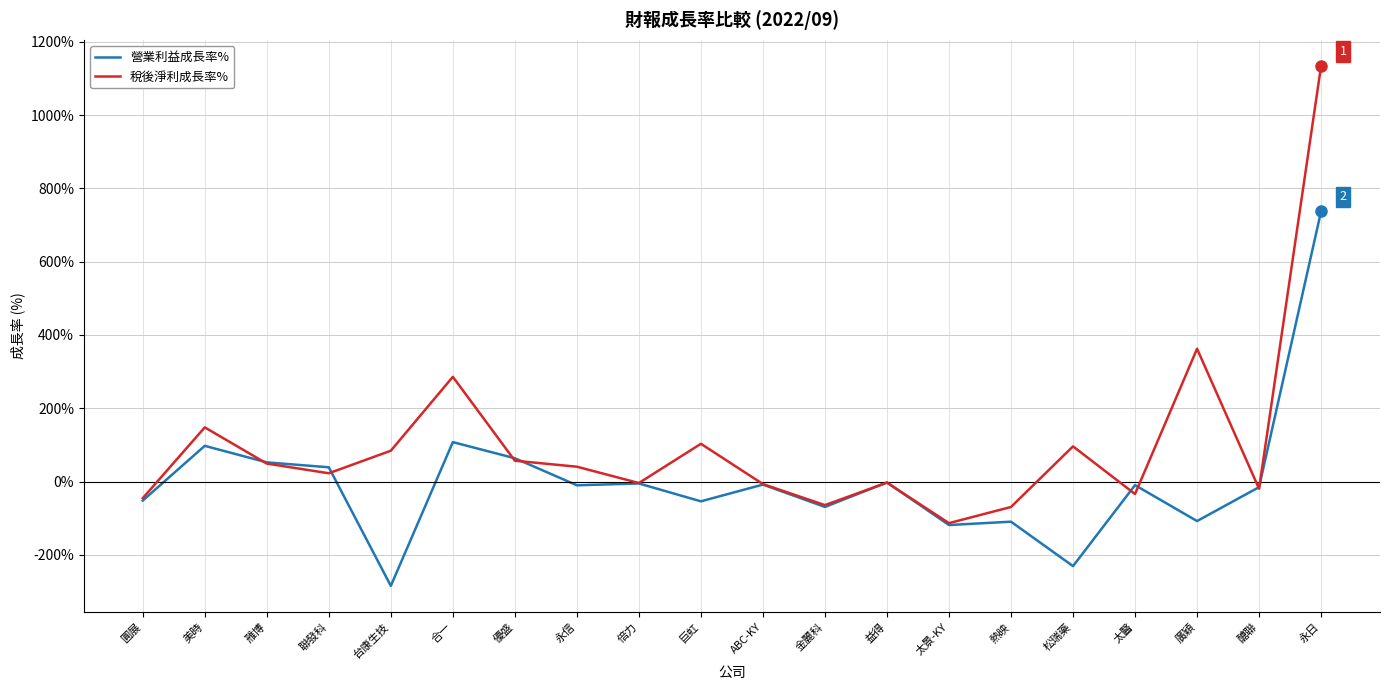

Is the value of 營業利益成長率% at ABC-KY greater than the value of 稅後淨利成長率% at 台康生技?

No